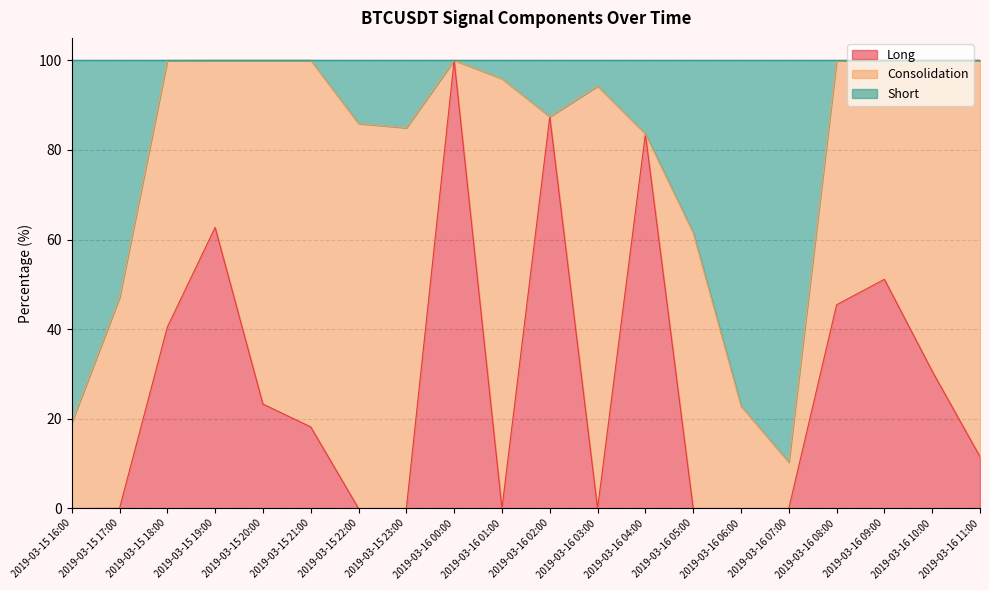

The Long series shows 45.4 at 2019-03-16 08:00. True or false?

True